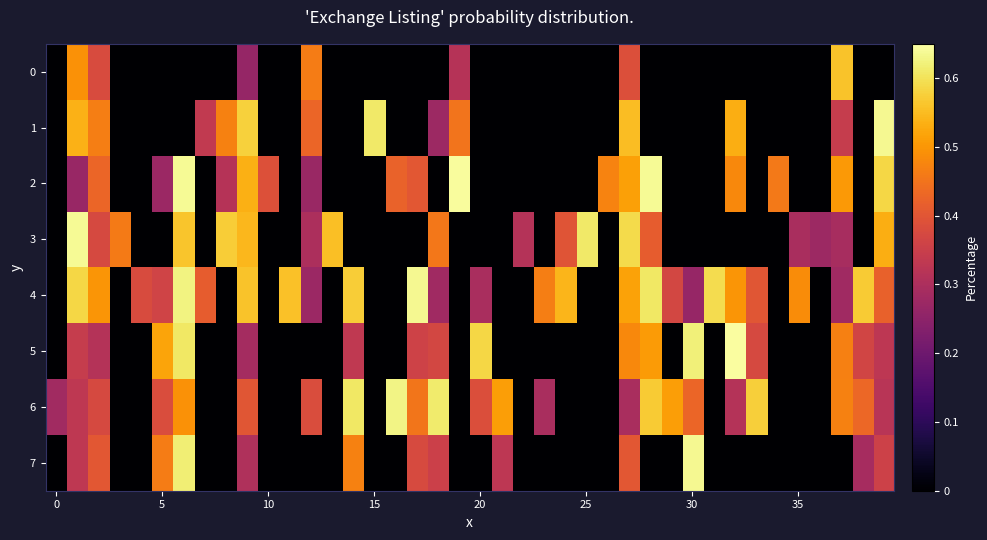

Which series has the widest spread of values?

5